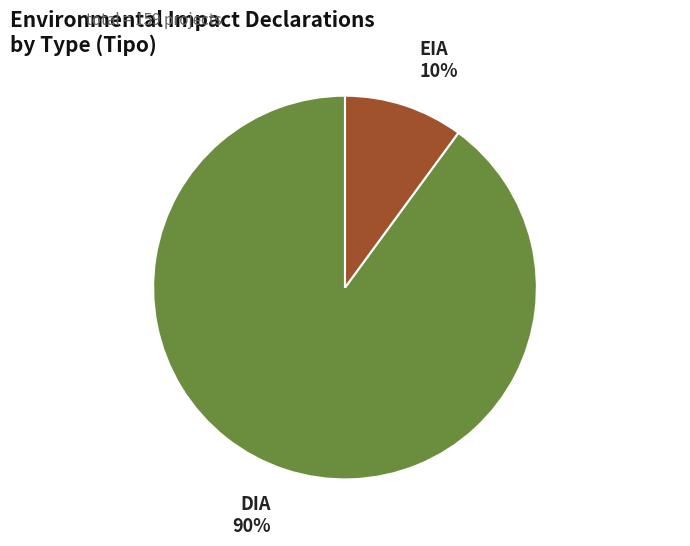

To the nearest percent, what is the difference between the largest and smallest slice percentages?

80%